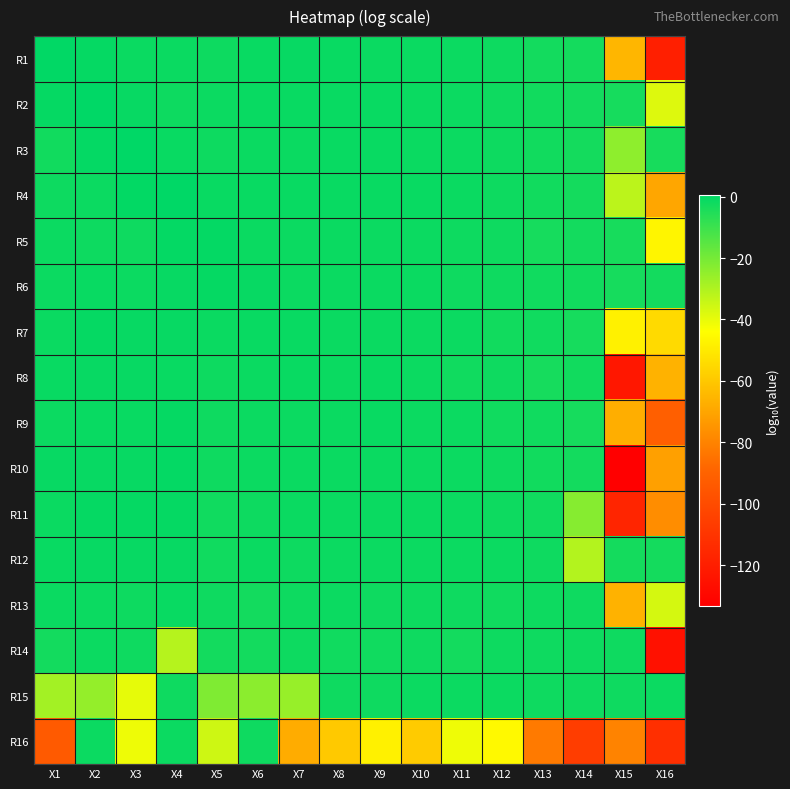

What is the spread (max minus min) of values at X5?

34.9